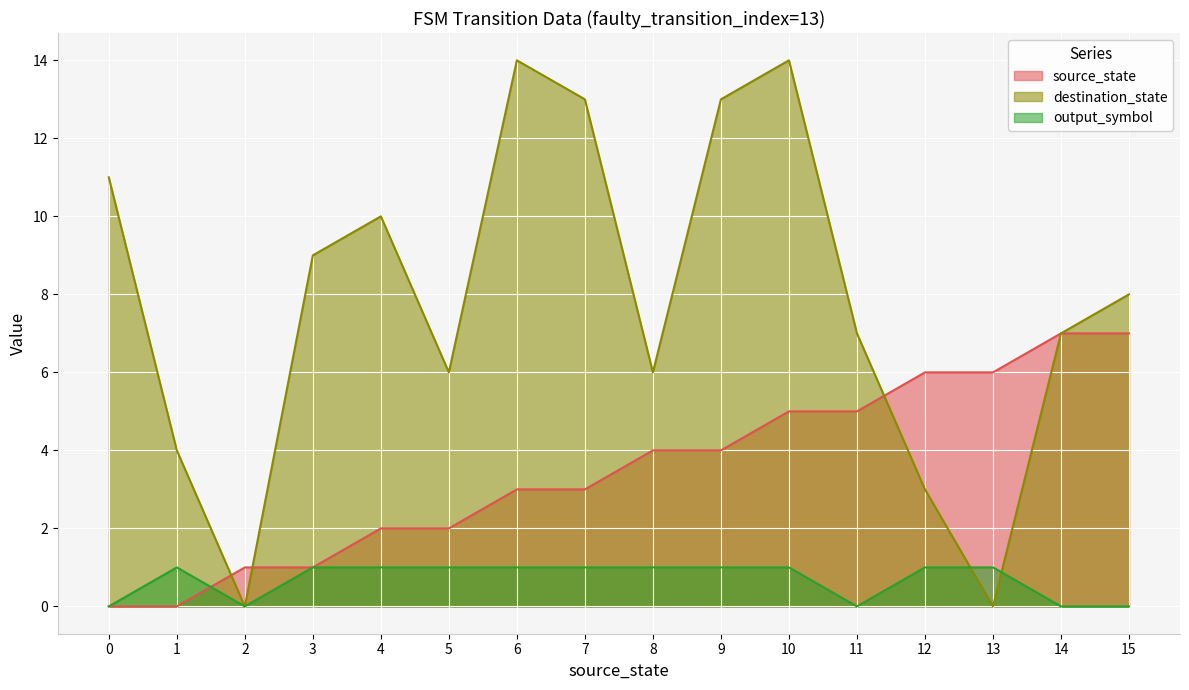

Where is destination_state nearest to the value 7?

11